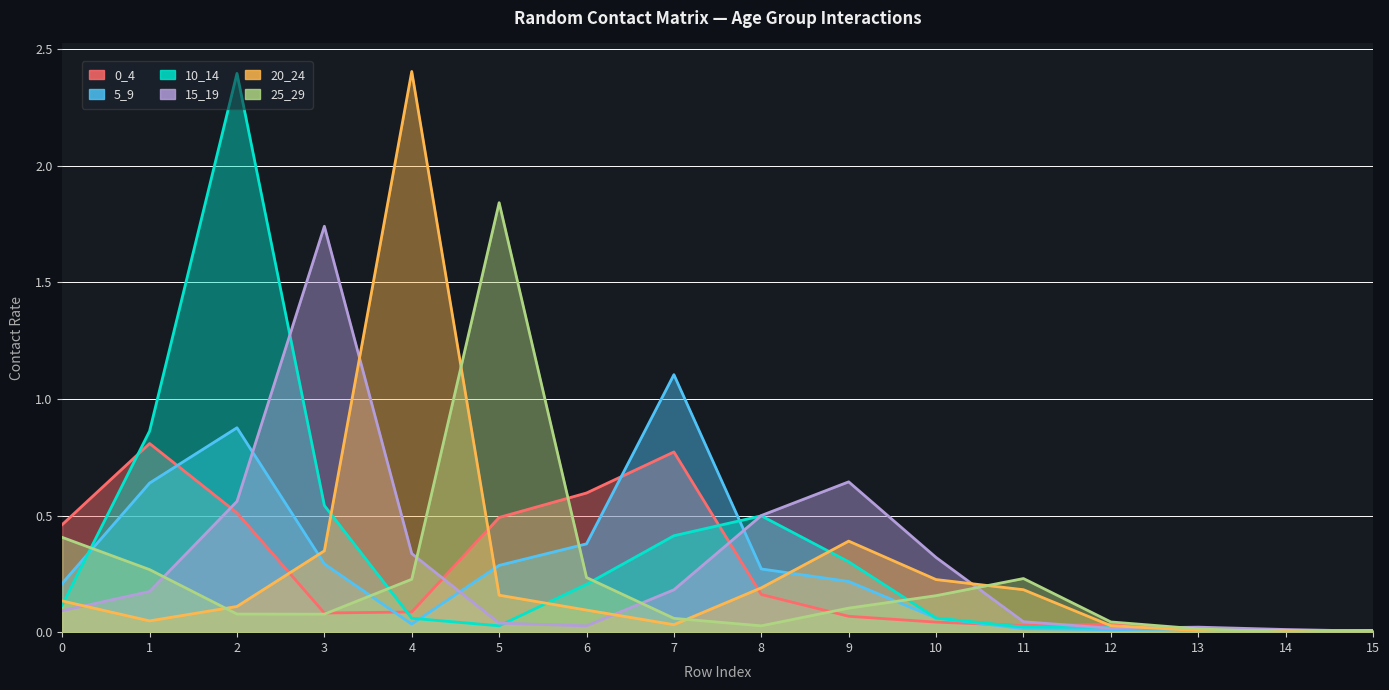

What is the sum of all 10_14 values?

5.6